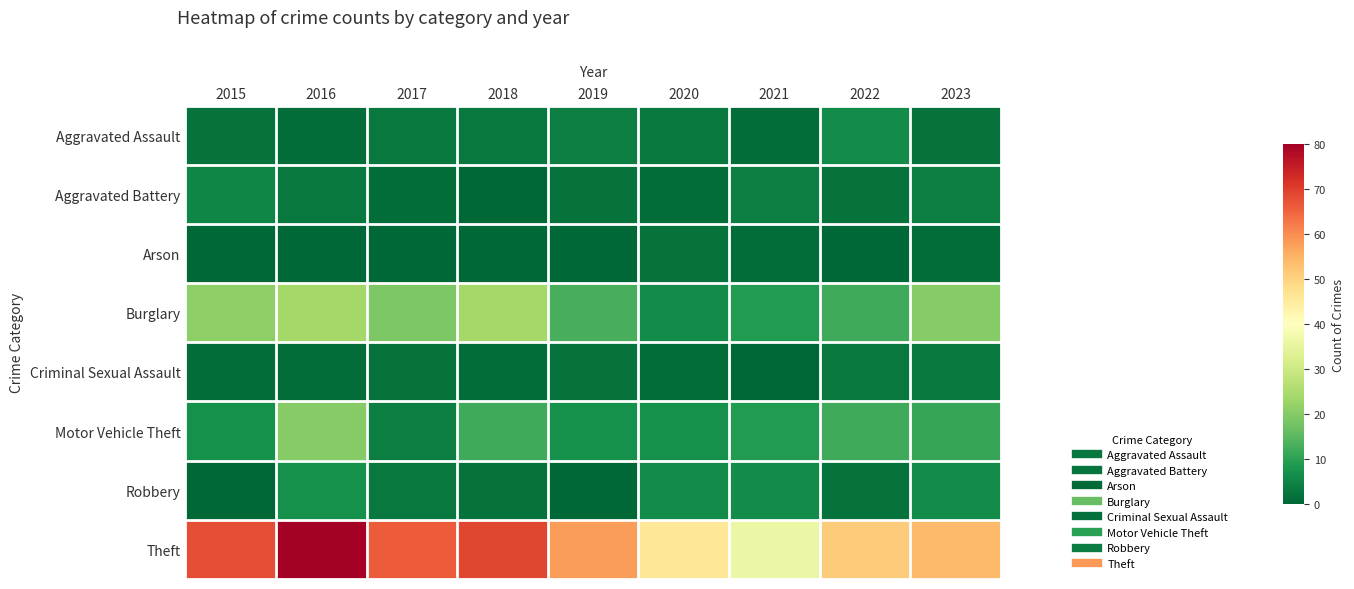

What is the greatest value displayed?

80